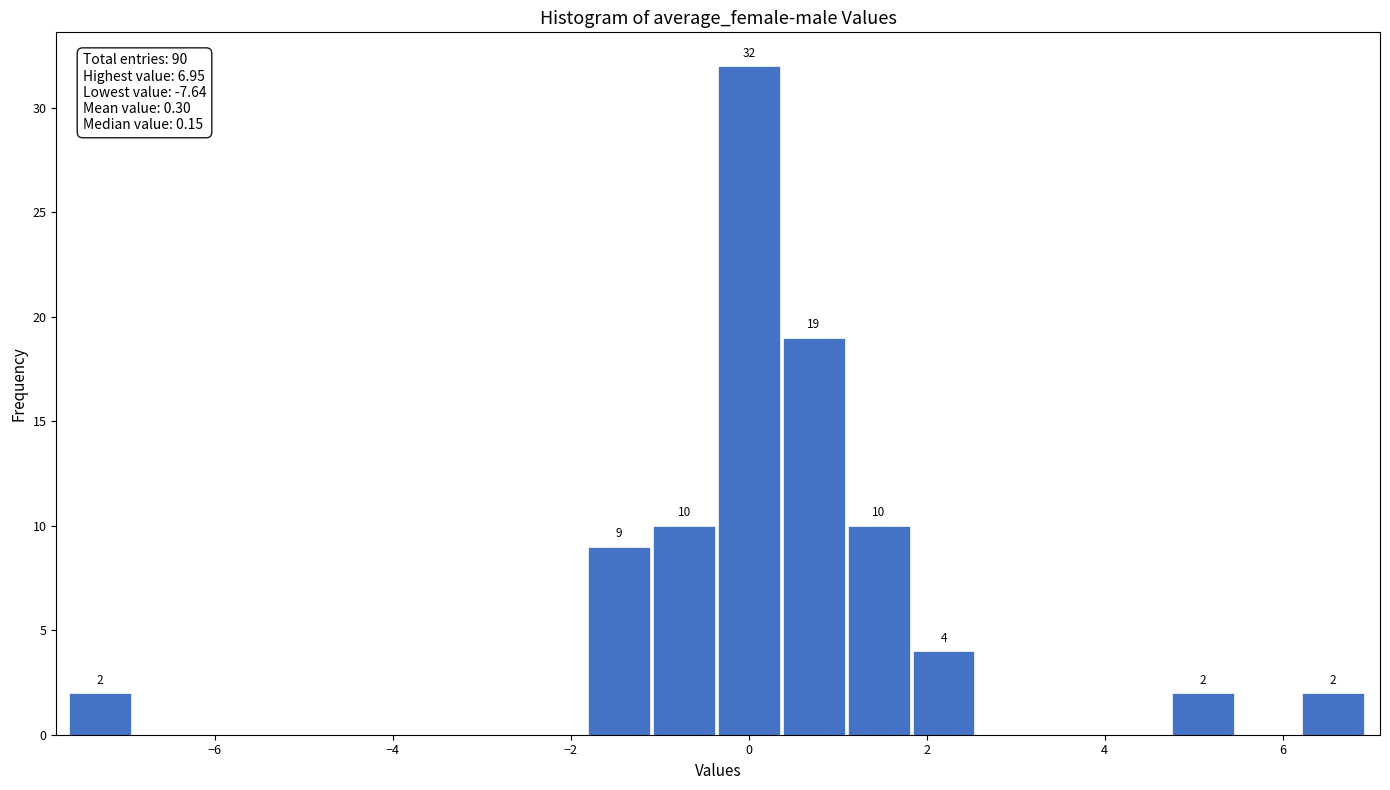

Around what value on the x-axis is the tallest bar? Give the approximate position of its centre, as read against the axis.

0.0